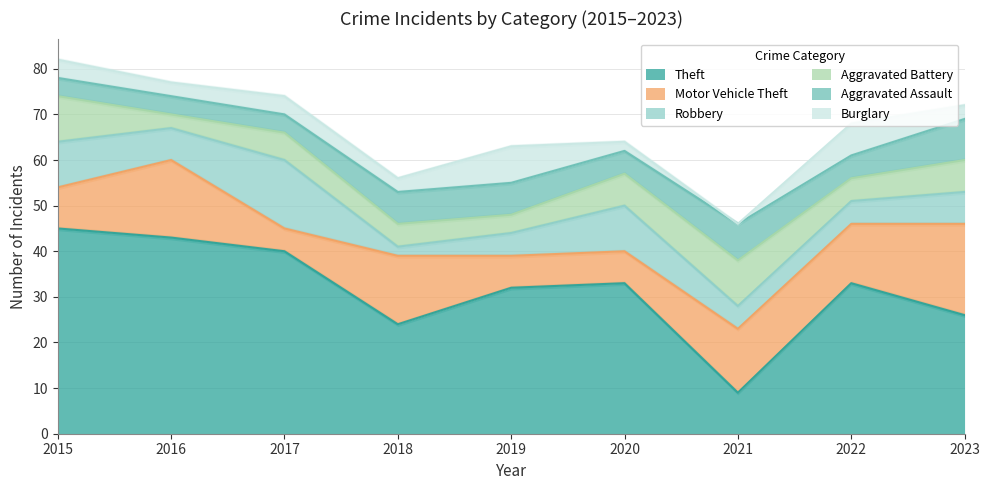

At which label does Motor Vehicle Theft first exceed 13?

2016